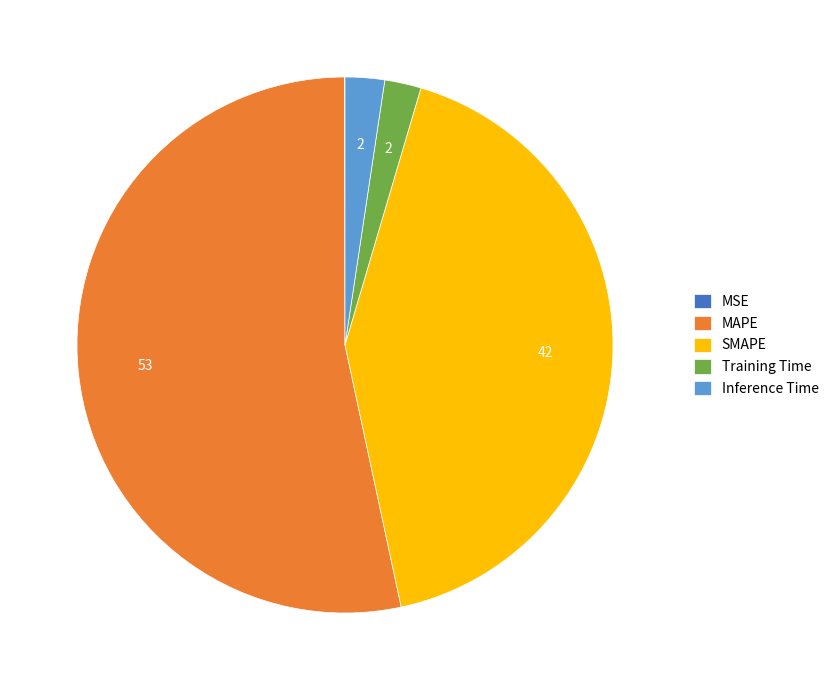

Which category has the biggest portion of the pie?

MAPE